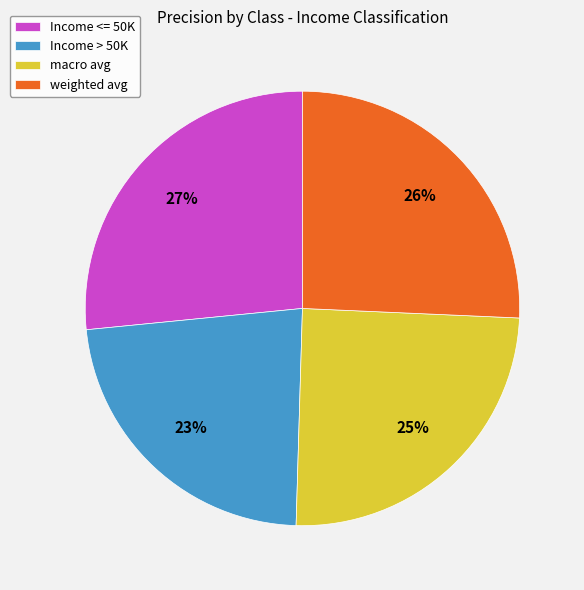

How many slices are in this pie chart?

4